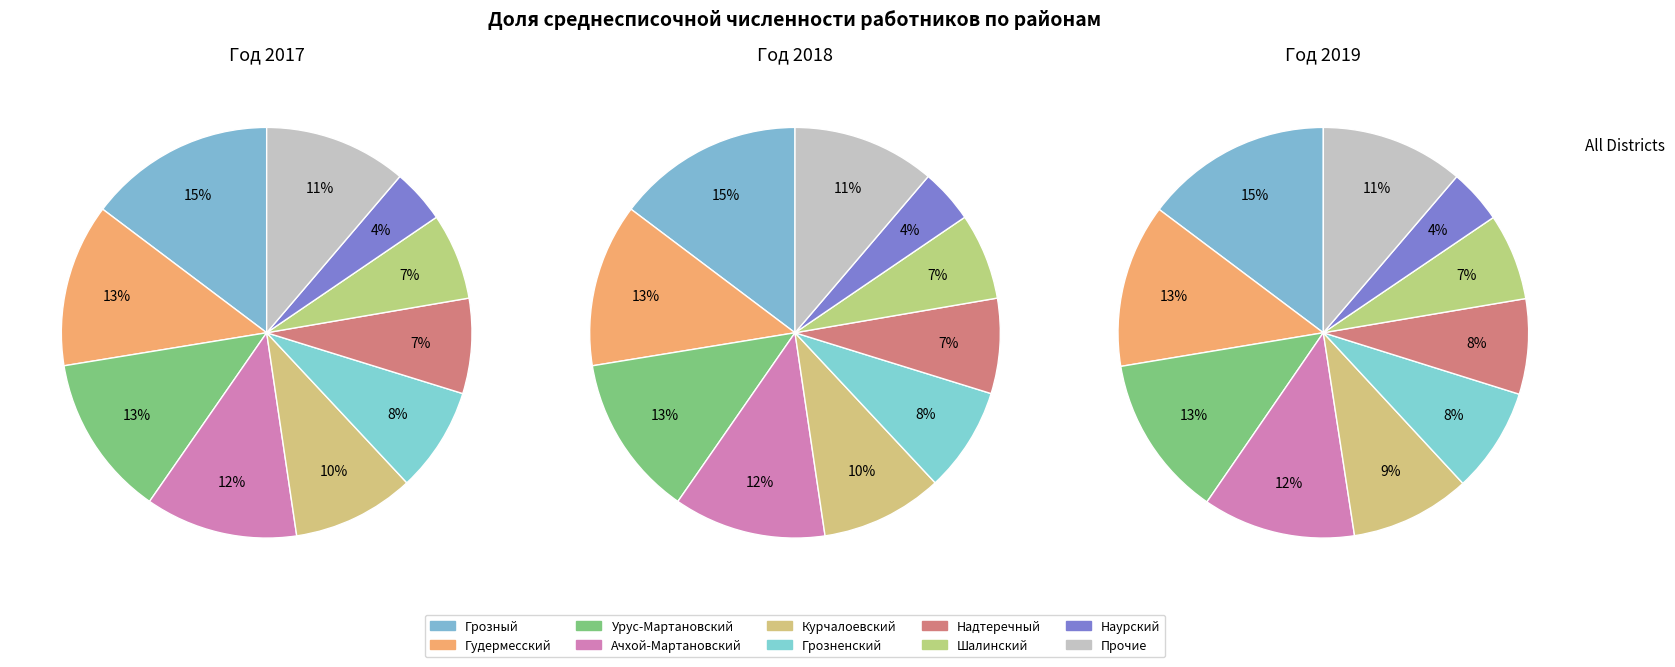

Is it true that Ножай-Юртовский is 11% of the pie?

False